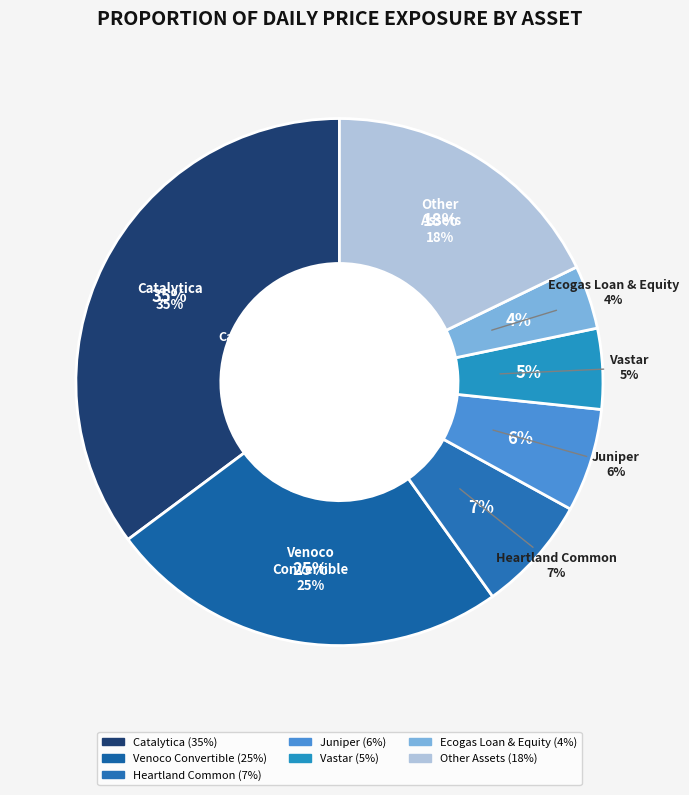

To the nearest percent, what percentage of the pie is Heartland Common?

7%